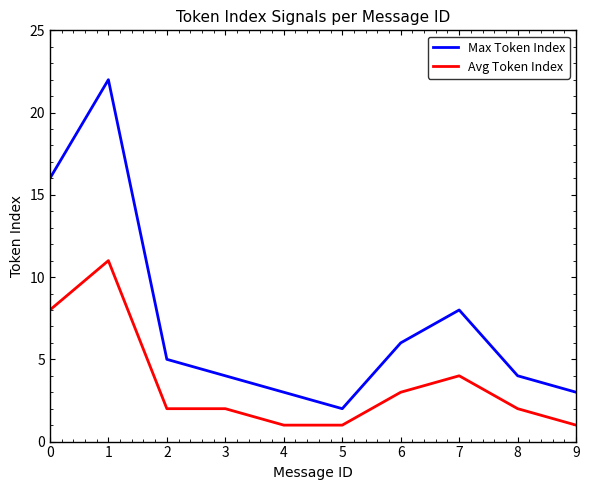

At which category does the chart reach its peak across all series?

1